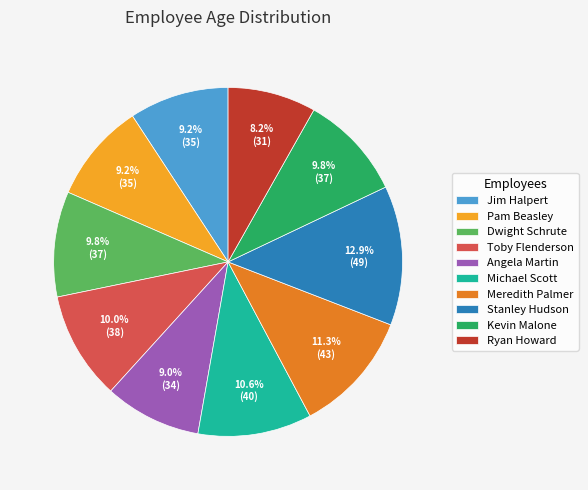

What is the ratio of the value at Stanley Hudson to the value at Pam Beasley?

1.4